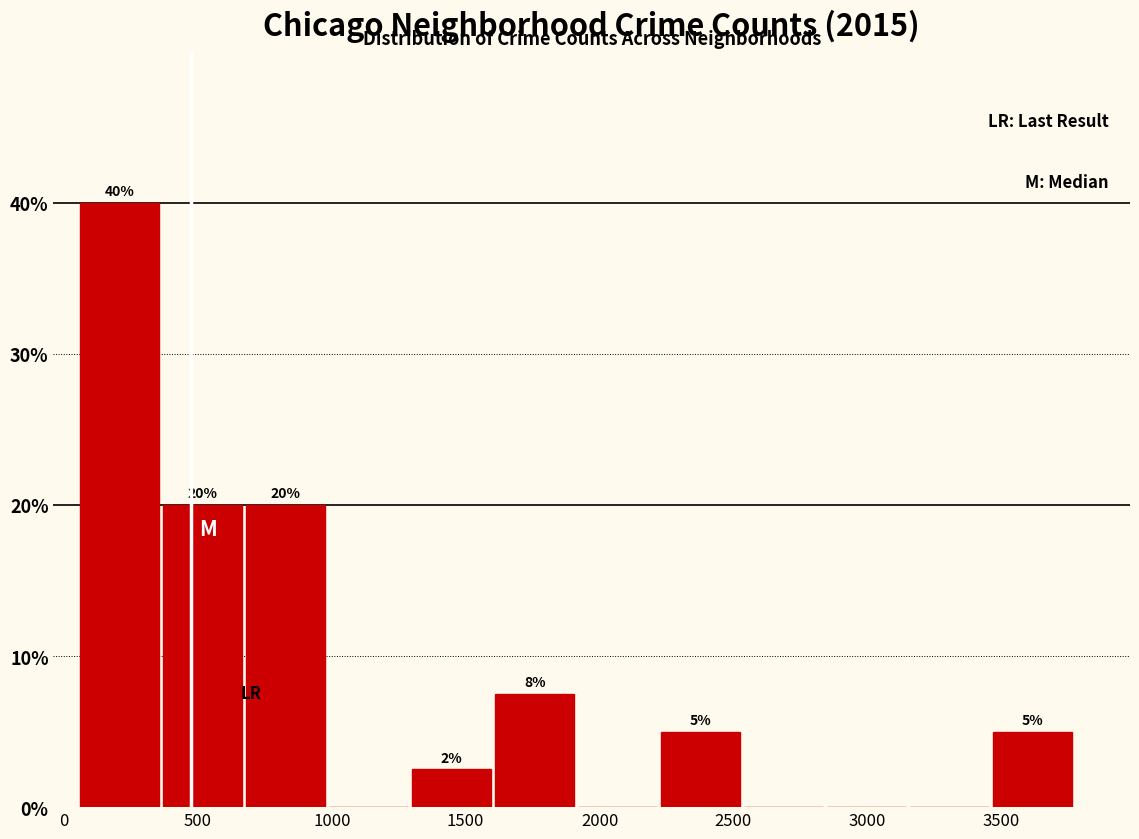

Over which range of the x-axis is the bar tallest?

50 to 350